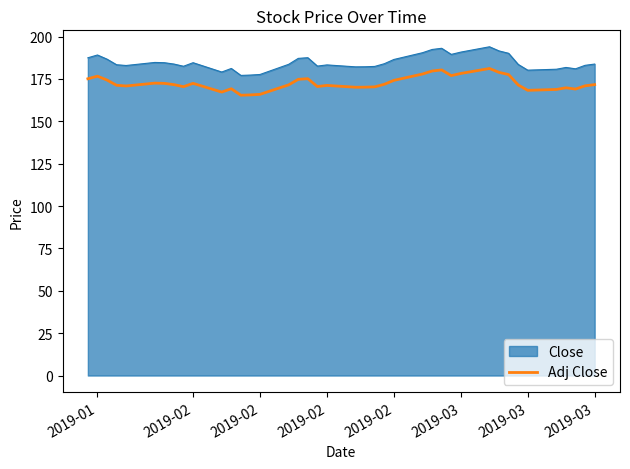

What is the difference between the maximum and minimum values in the Adj Close series?

15.8